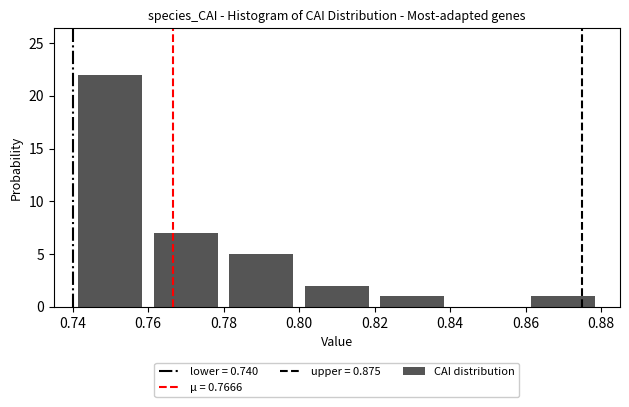

Which range on the x-axis has the tallest bar?

0.74 to 0.76